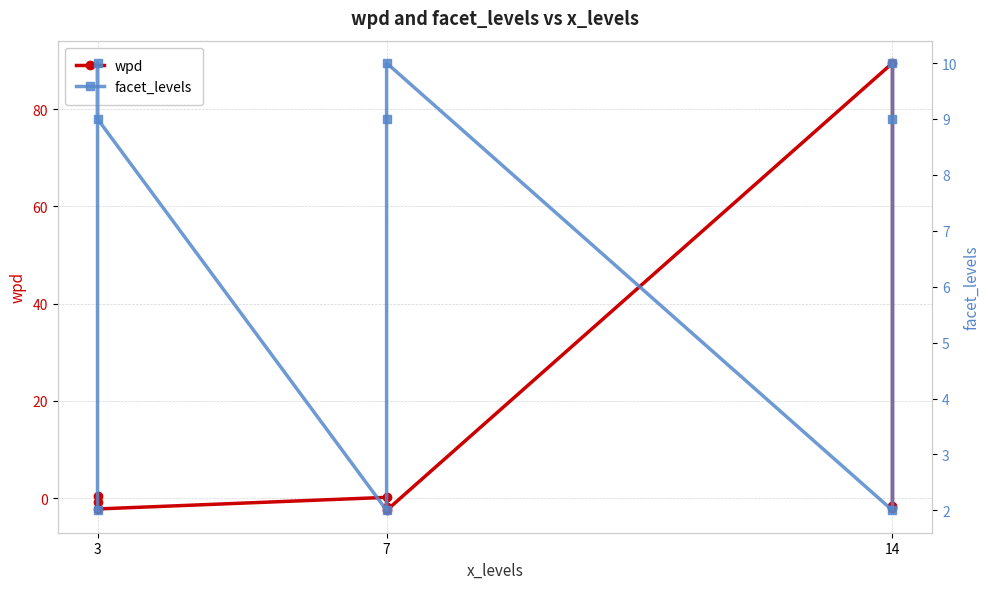

At which category does wpd reach its first local peak?

7